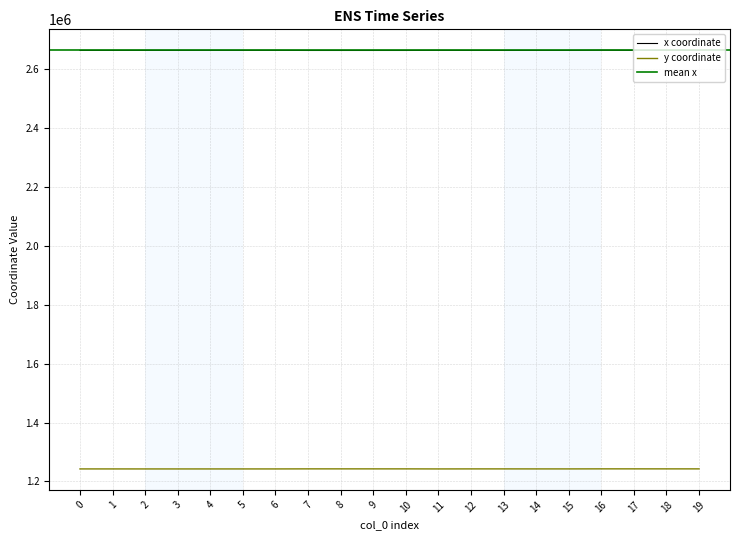

How many values in the y series exceed 1242731?

10